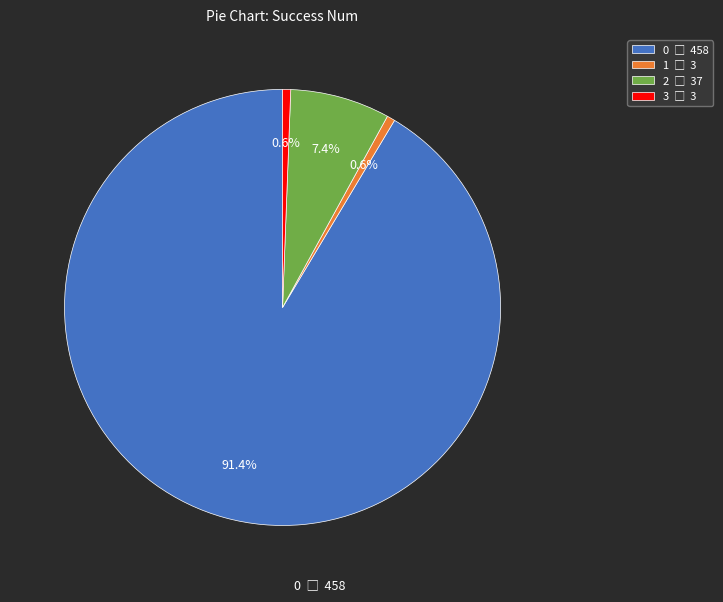

Is the sum of 0 and 2 greater than half?

Yes